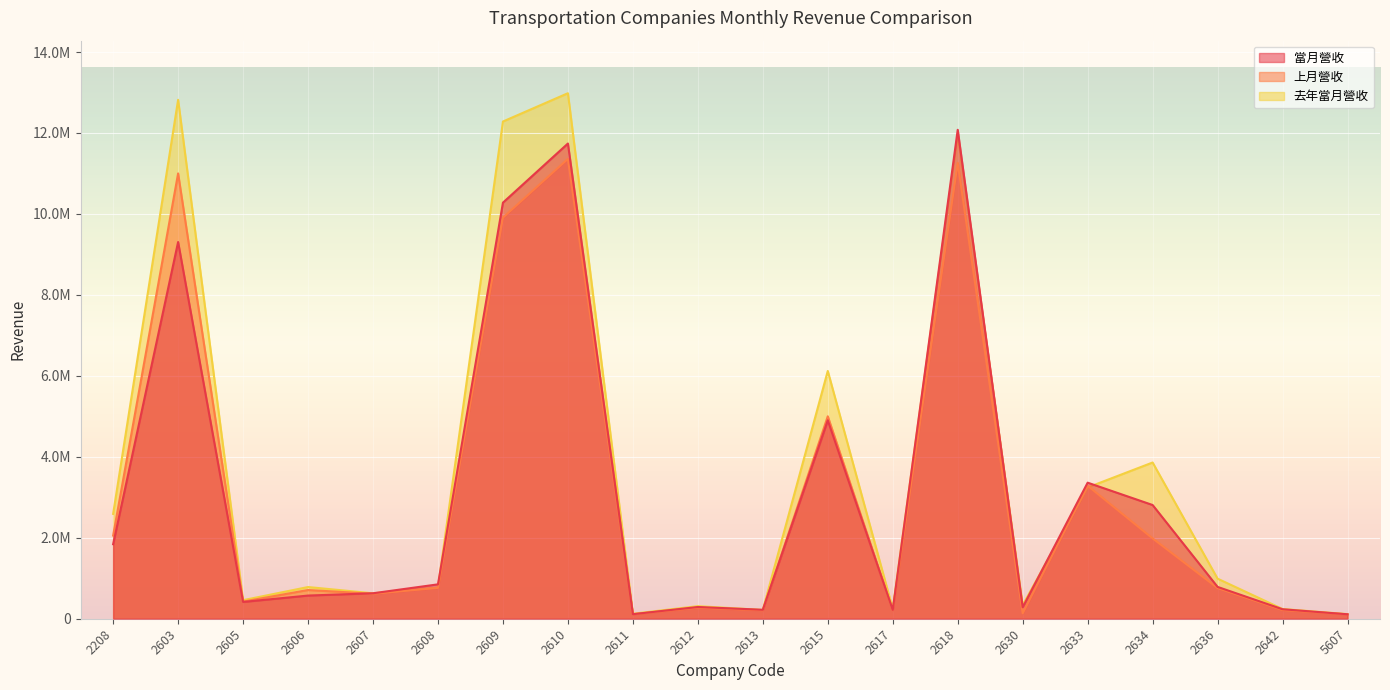

At how many categories does at least one series exceed 11089946?

4